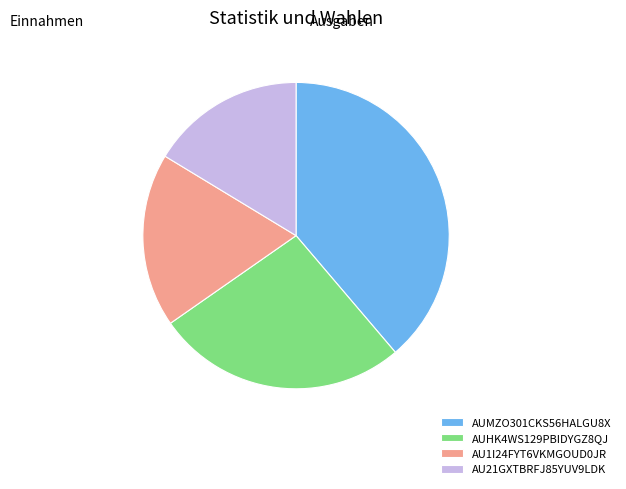

Rank the categories by value from lowest to highest.

AU21GXTBRFJ85YUV9LDK, AU1I24FYT6VKMGOUD0JR, AUHK4WS129PBIDYGZ8QJ, AUMZO301CKS56HALGU8X